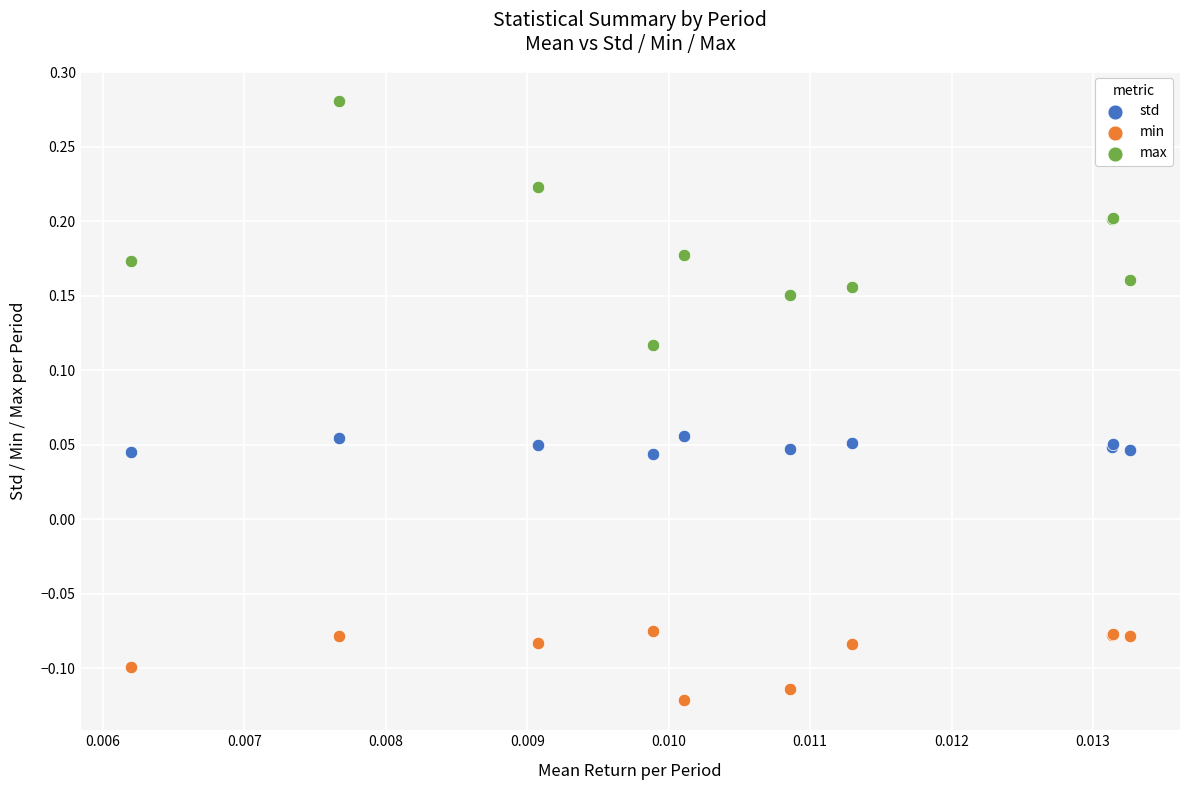

Which series contains the lowest Y value?

min